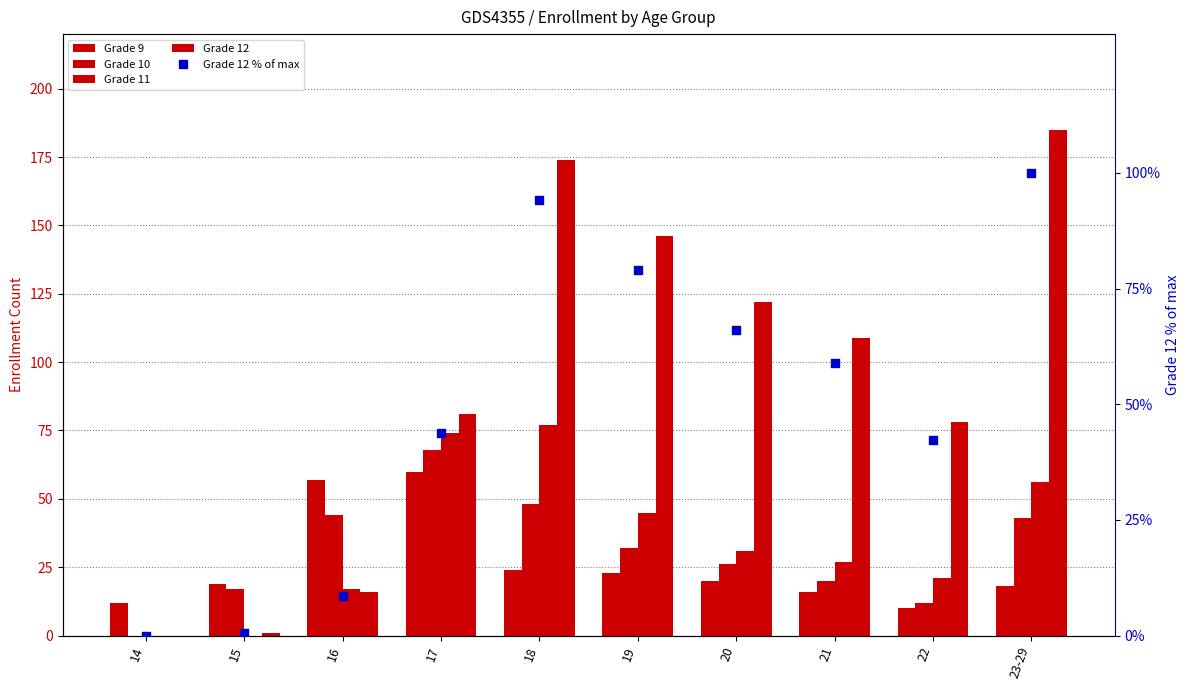

Is the value of Grade 10 at 15 greater than the value of Grade 12 % of max at 23-29?

No